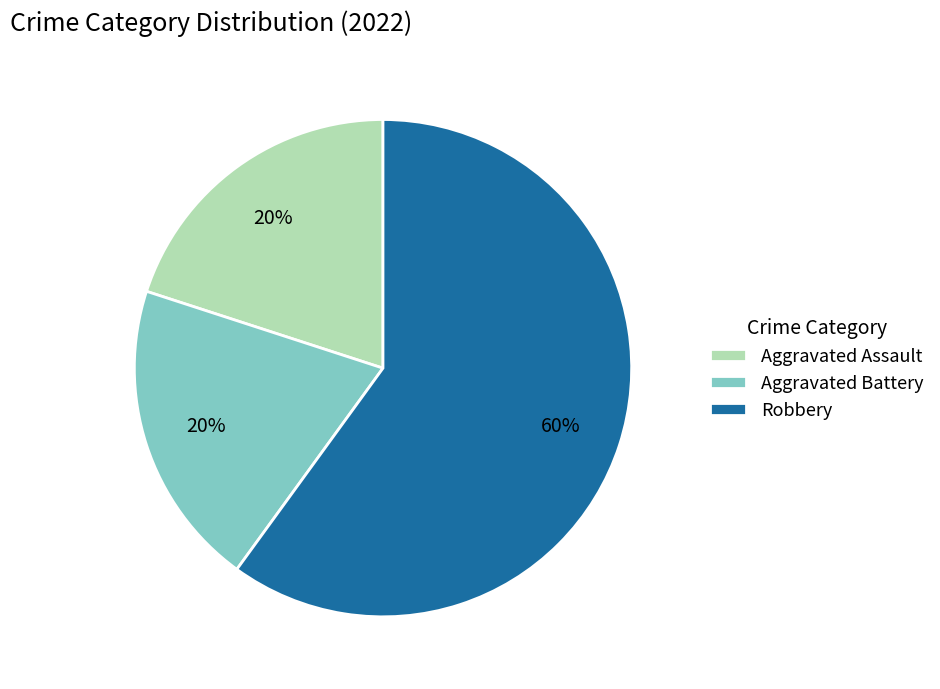

Which slice is the largest?

Robbery